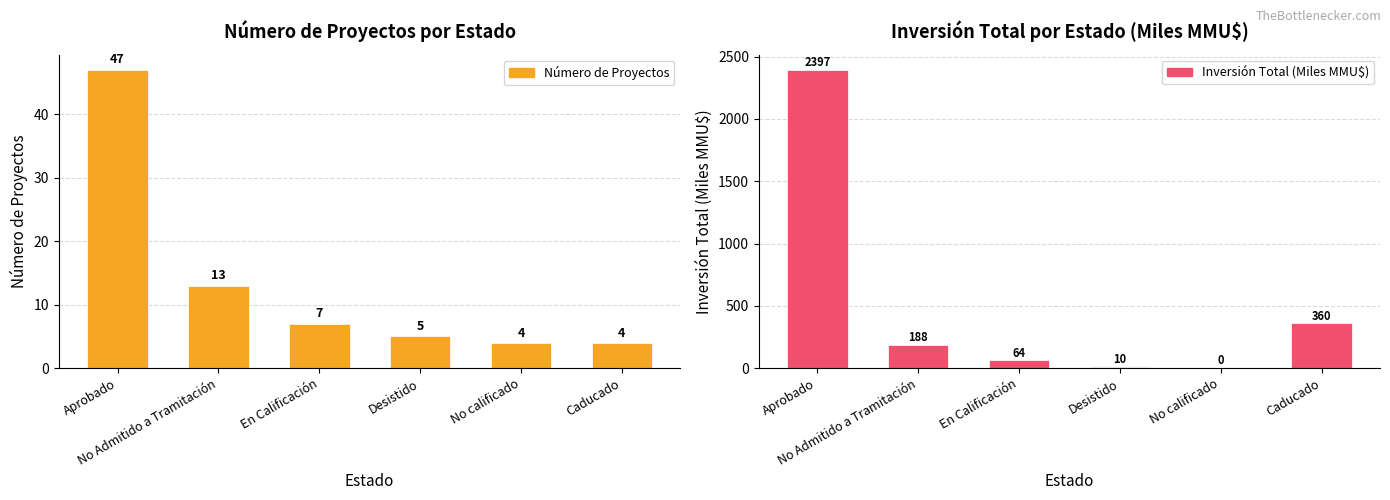

What is the value of the Inversión Total (Miles MMU$) bar at the 3rd from the left?

63.6